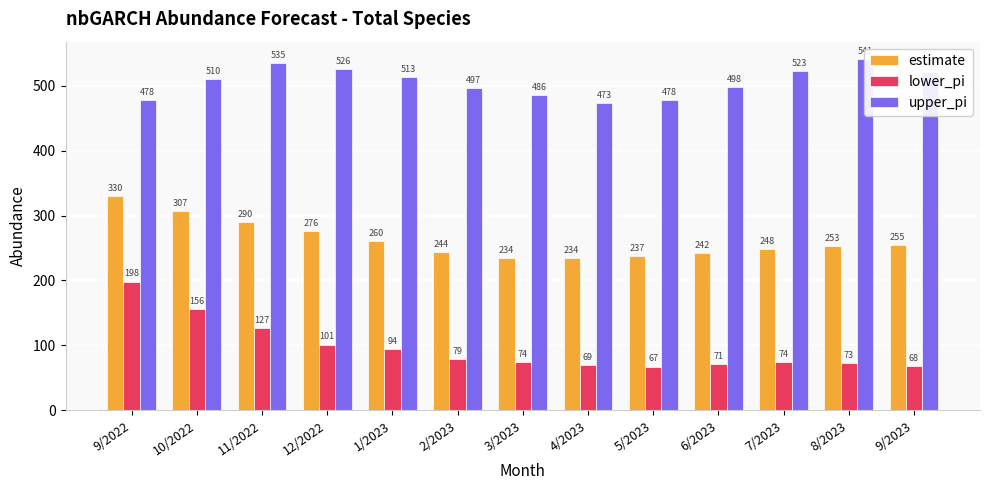

How many data points does each series have?

13